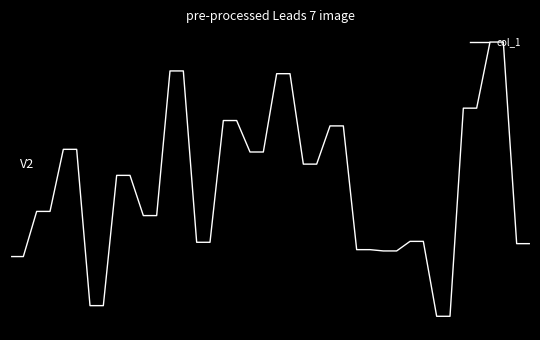

What is the value of the 17th point from the left?

0.8